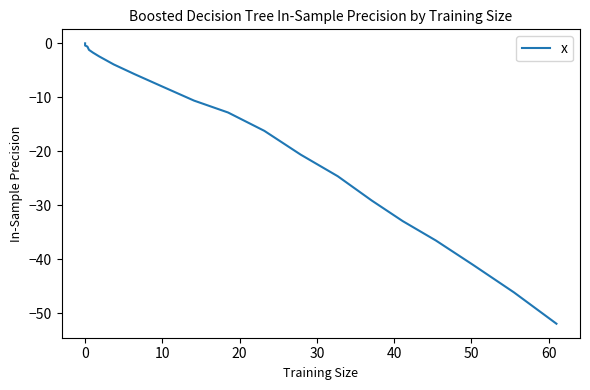

True or false: there are more than 1 points higher than both neighbors.

False